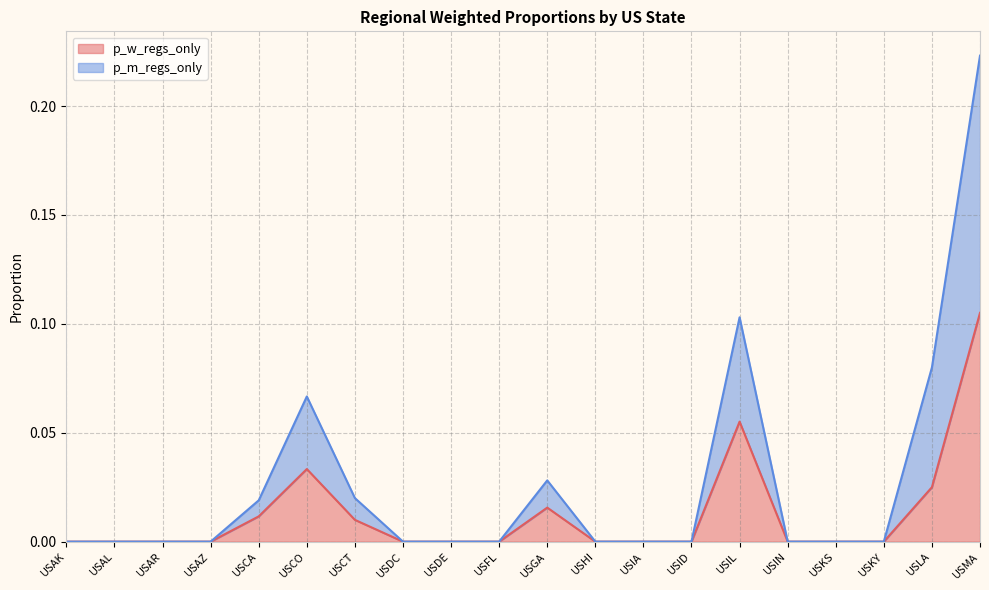

How many data points in p_w_regs_only are above 0?

7